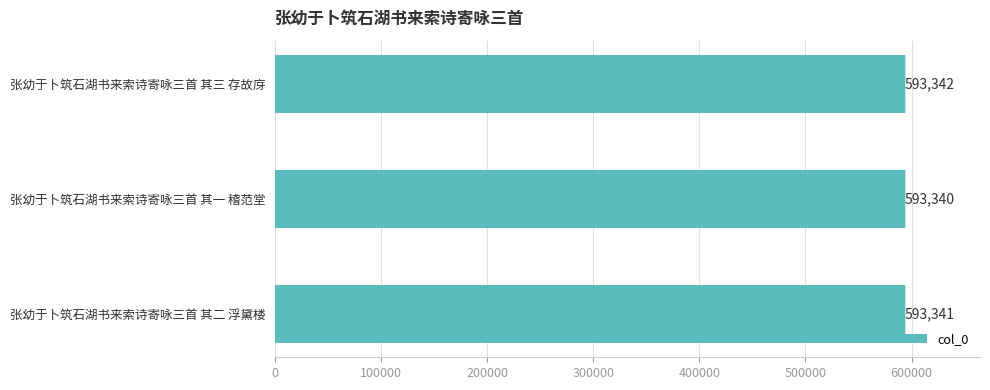

Count the number of data series in this chart.

1